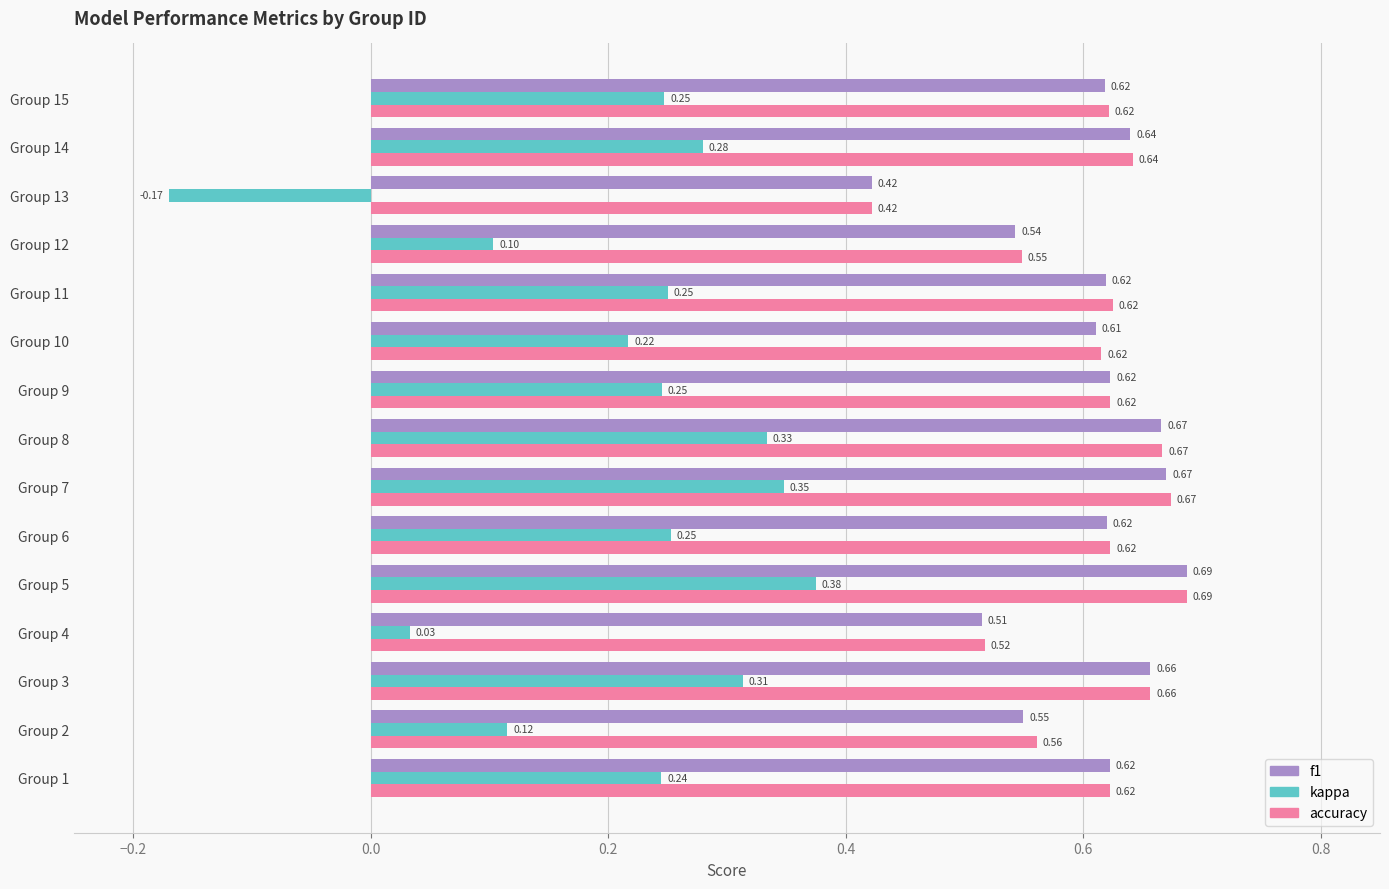

Which category has the lowest value across all series?

Group 13